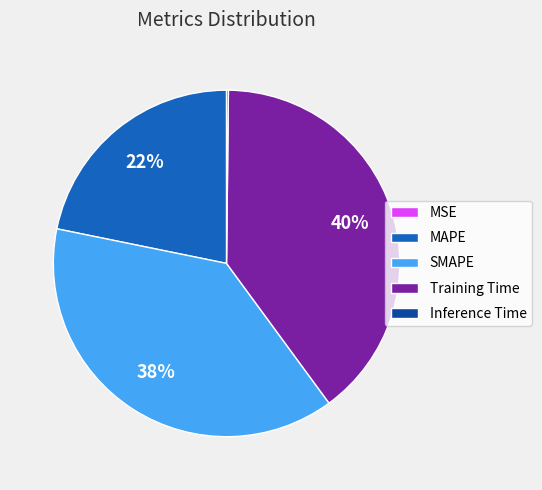

Which has a higher value, SMAPE or MAPE?

SMAPE